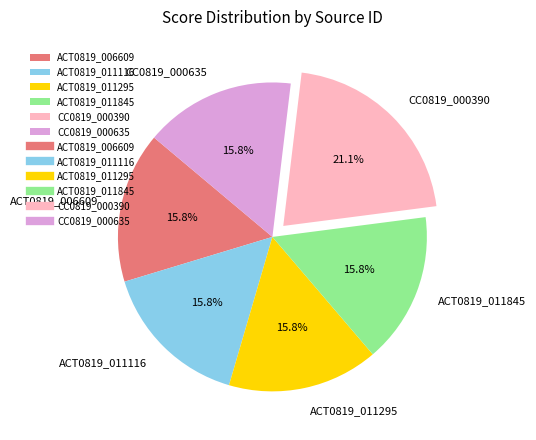

To the nearest percent, what portion does ACT0819_006609 represent?

16%